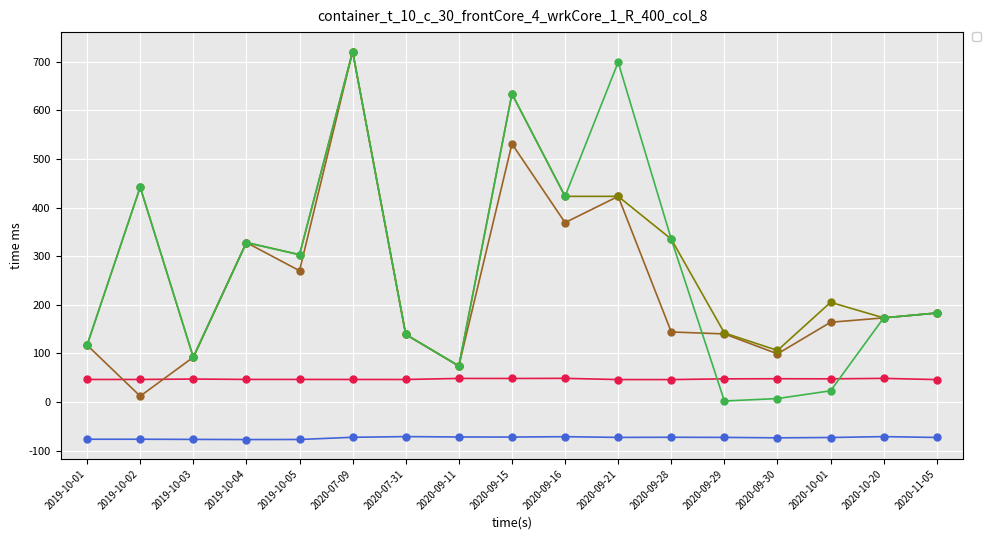

What is the label of the 15th point from the left?

2020-10-01